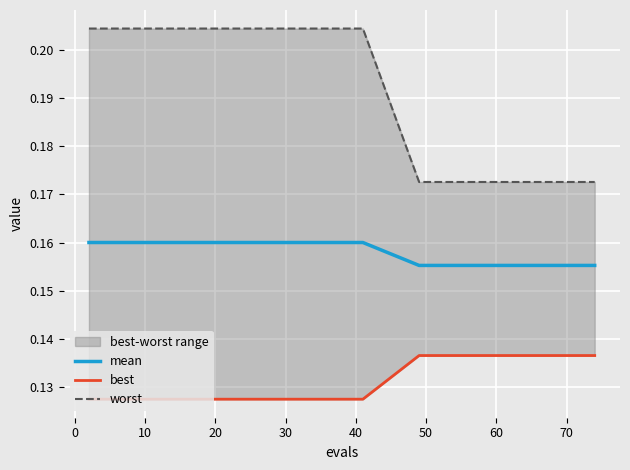

Reading left to right, list all the values displayed in this chart.

mean: 0.2	0.2	0.2	0.2	0.2	0.2	0.2	0.2	0.2	0.2	0.2	0.2	0.2	0.2	0.2	0.2	0.2	0.2	0.2	0.2
best: 0.1	0.1	0.1	0.1	0.1	0.1	0.1	0.1	0.1	0.1	0.1	0.1	0.1	0.1	0.1	0.1	0.1	0.1	0.1	0.1
worst: 0.2	0.2	0.2	0.2	0.2	0.2	0.2	0.2	0.2	0.2	0.2	0.2	0.2	0.2	0.2	0.2	0.2	0.2	0.2	0.2